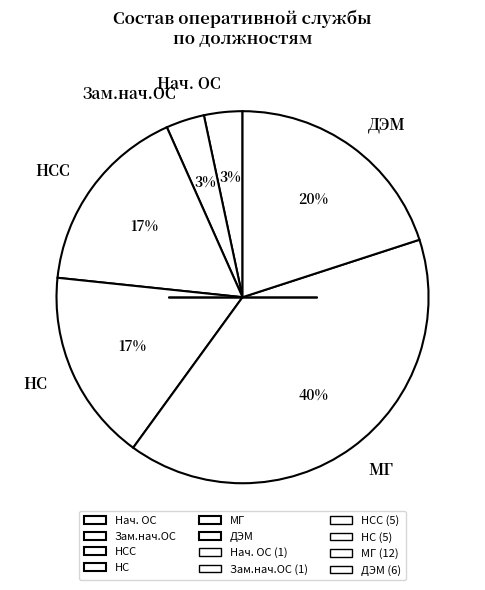

Does any single category account for the majority?

No